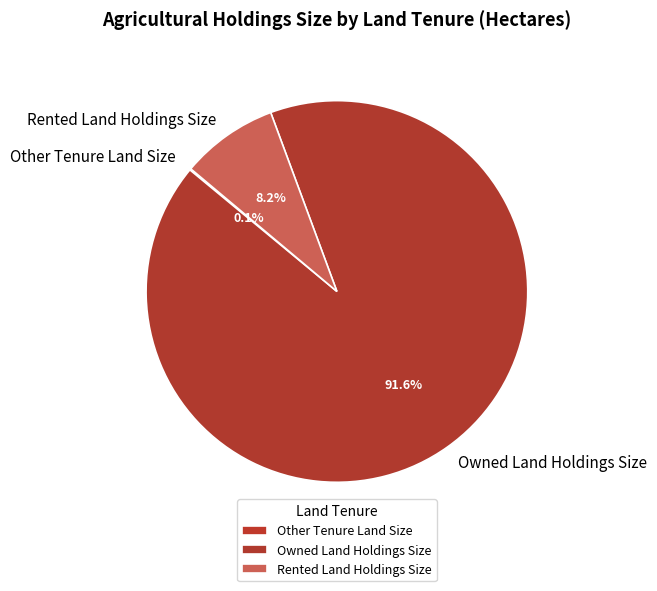

To the nearest percent, what is the average slice percentage?

33%